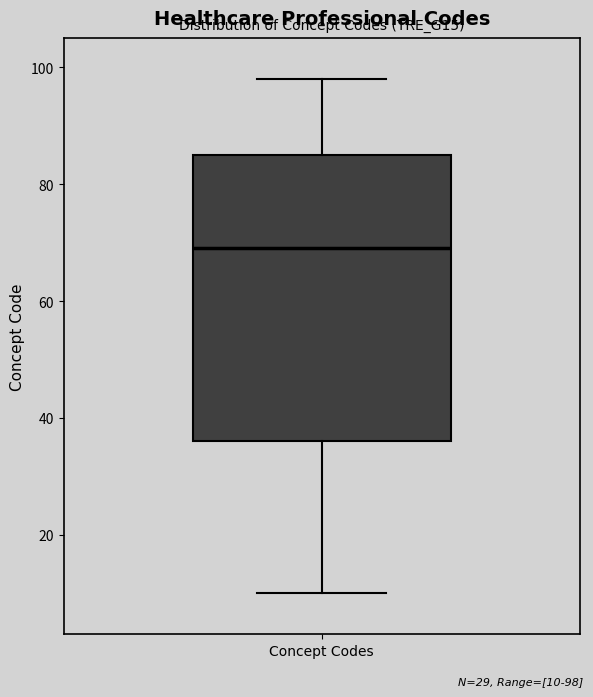

Read this box plot against the y-axis: the position of the median line, the range covered by the box, and the ends of both whiskers. The values are not printed on the chart, so give them approximately, as read against the axis.

median 70, box 36 to 86, whiskers 10 to 98